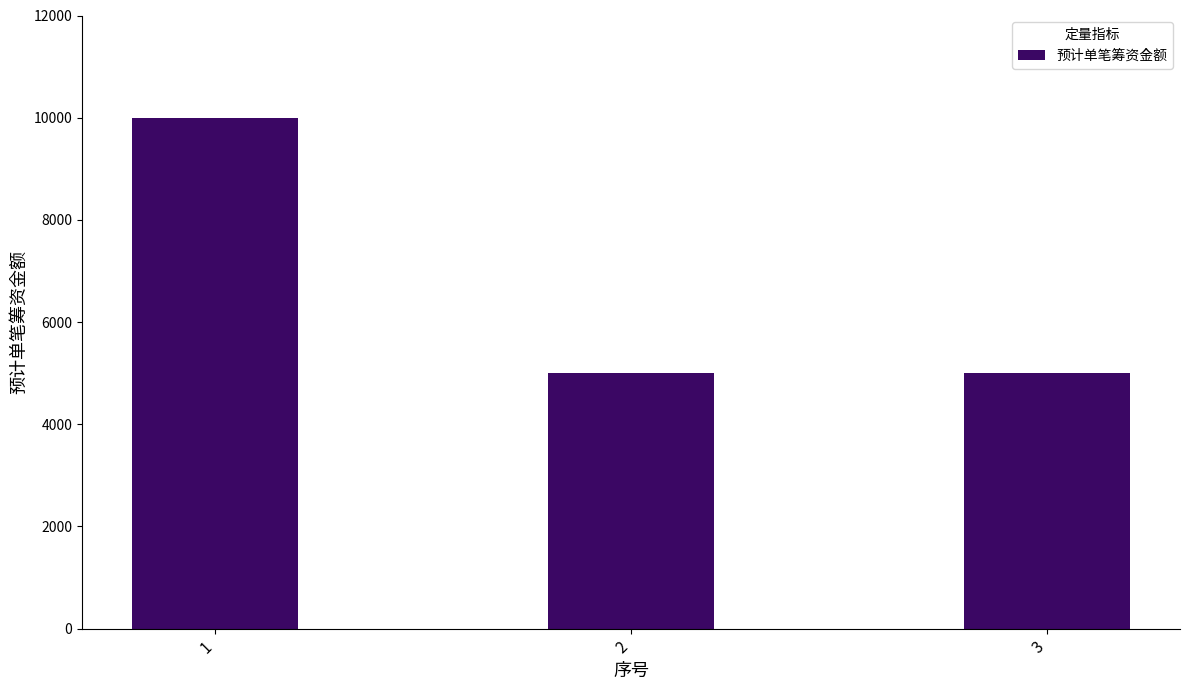

Read the value at 2, to the nearest 10.

5000